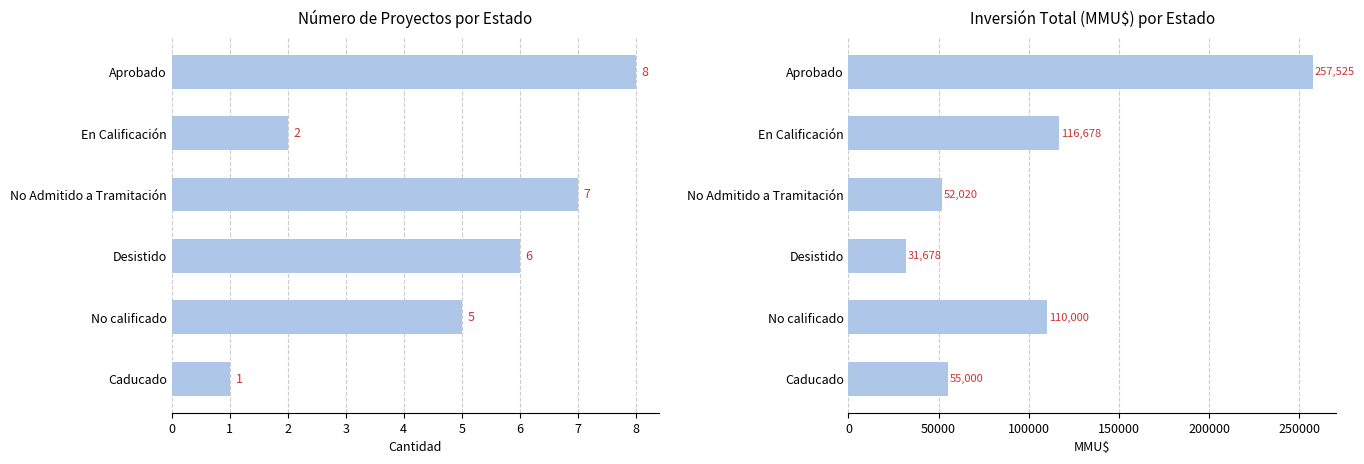

Rank the series by their average value, from lowest to highest.

Número de Proyectos, Inversión Total (MMU$)